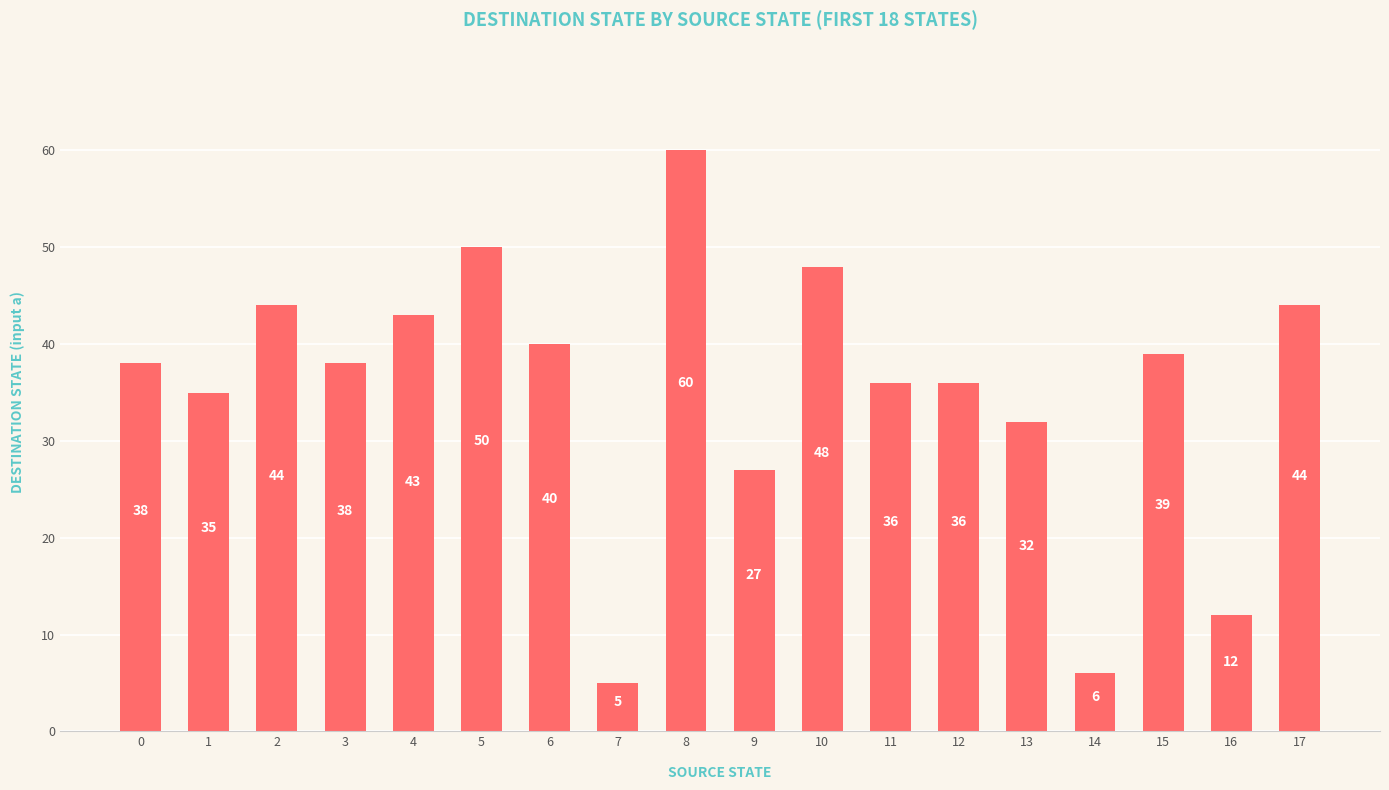

What is the sum of the values at 0 and 9?

65